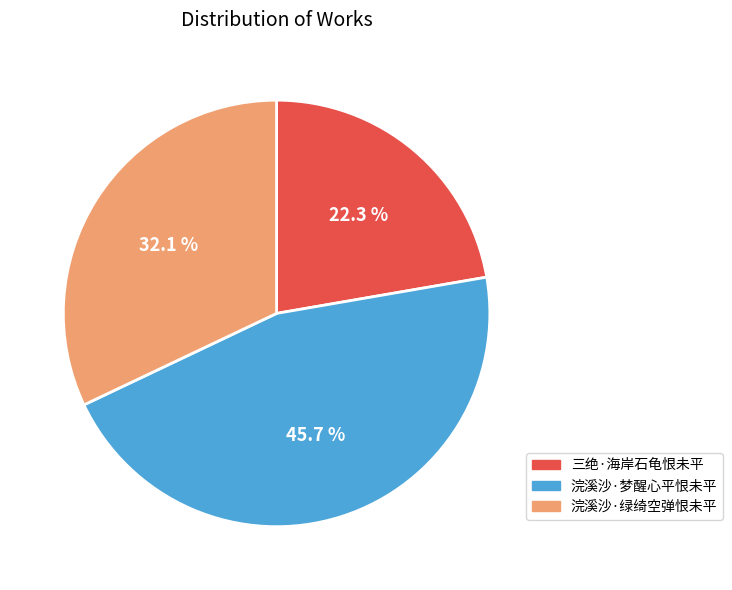

Which slice is the largest?

浣溪沙·梦醒心平恨未平